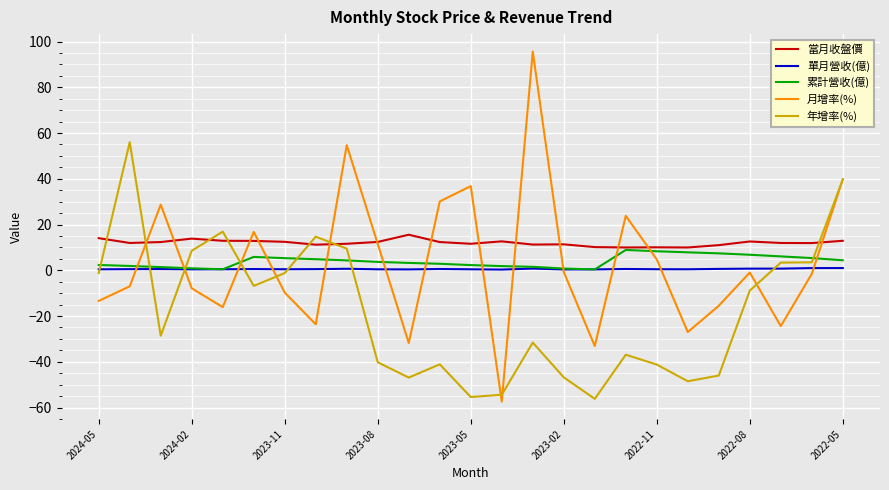

Which series has the largest range (max minus min)?

月增率(%)